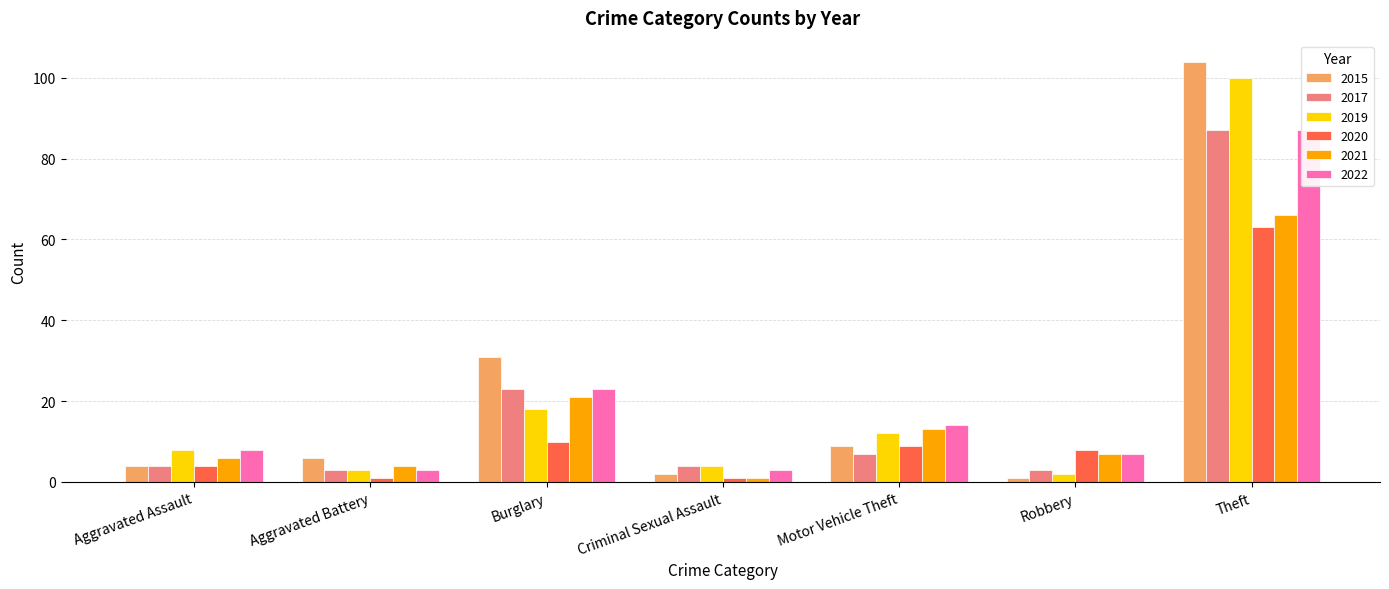

At which category is the sum across all series the highest?

Theft